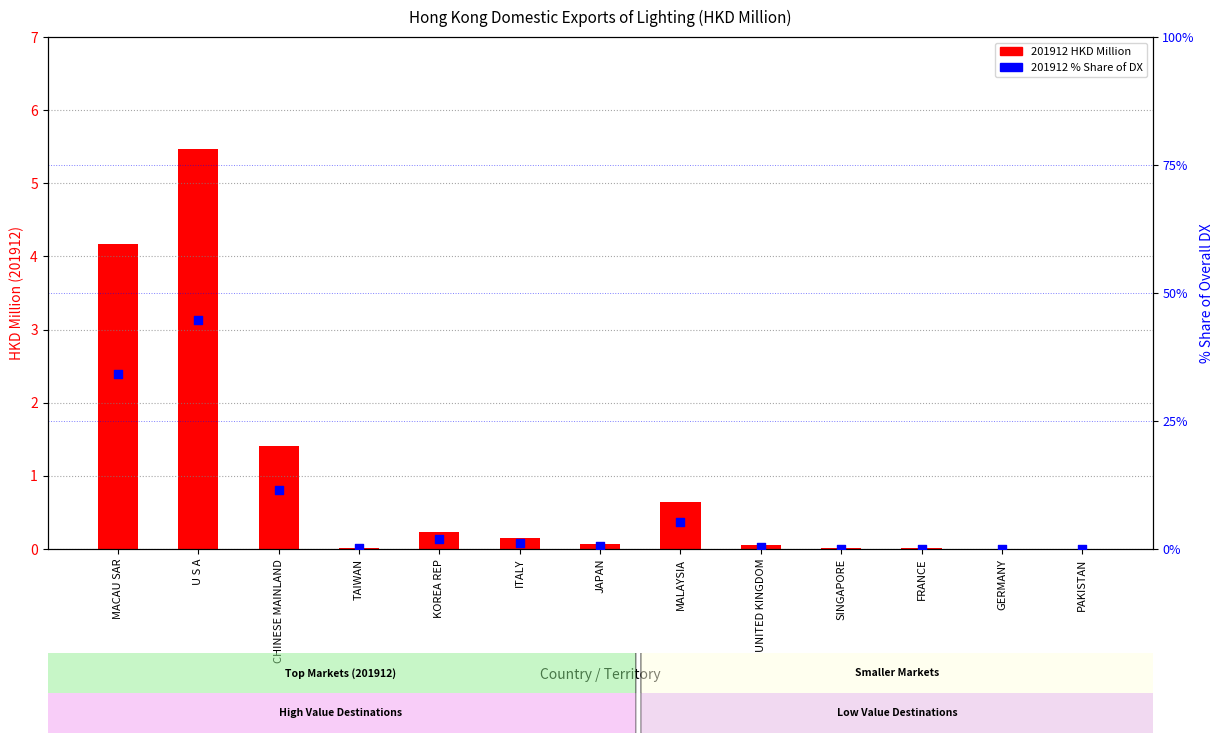

At how many categories does at least one series exceed 42?

1